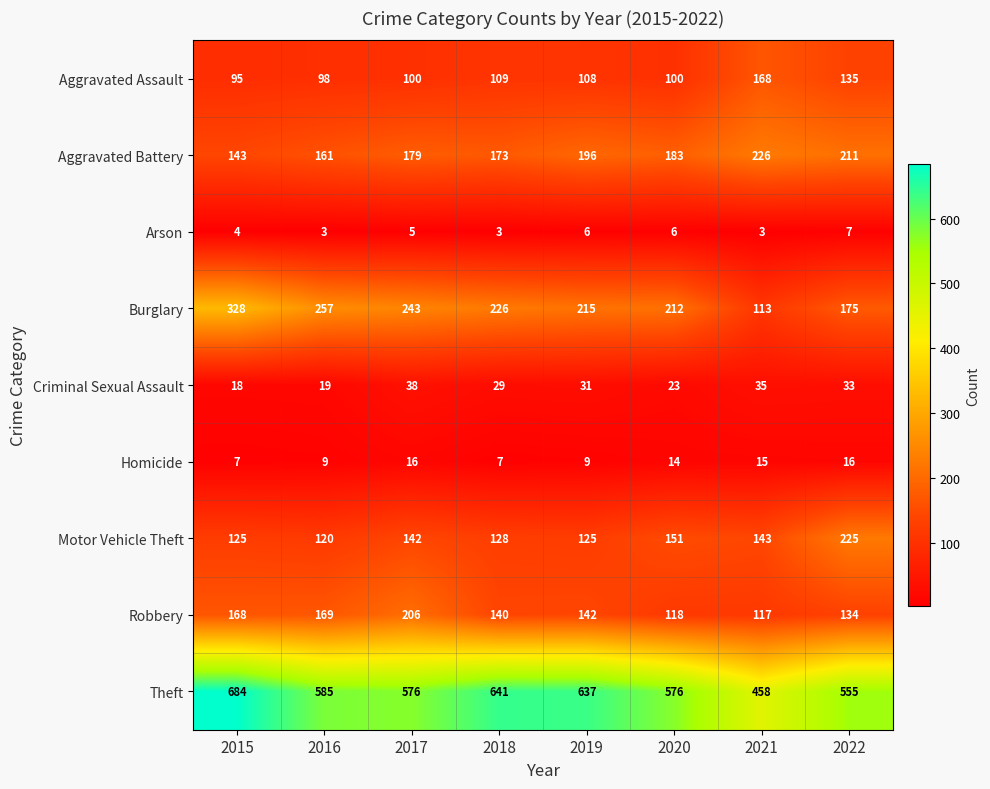

At 2017, list the series in order from largest to smallest.

Theft, Burglary, Robbery, Aggravated Battery, Motor Vehicle Theft, Aggravated Assault, Criminal Sexual Assault, Homicide, Arson